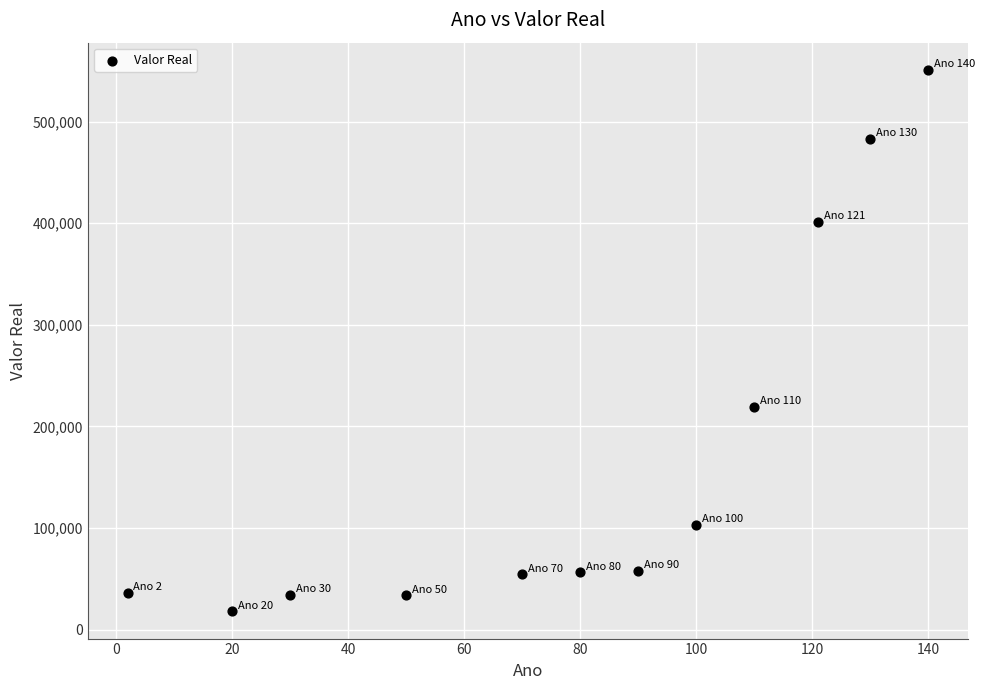

What is the range of Y values (max minus min)?

533283